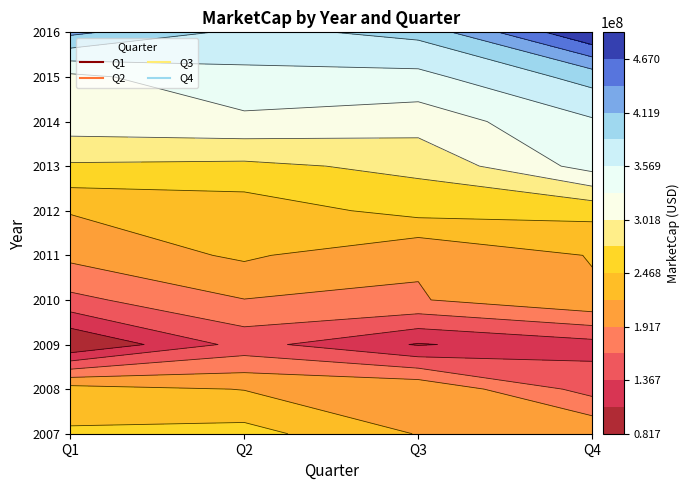

At which label does Q1 reach its minimum?

2009